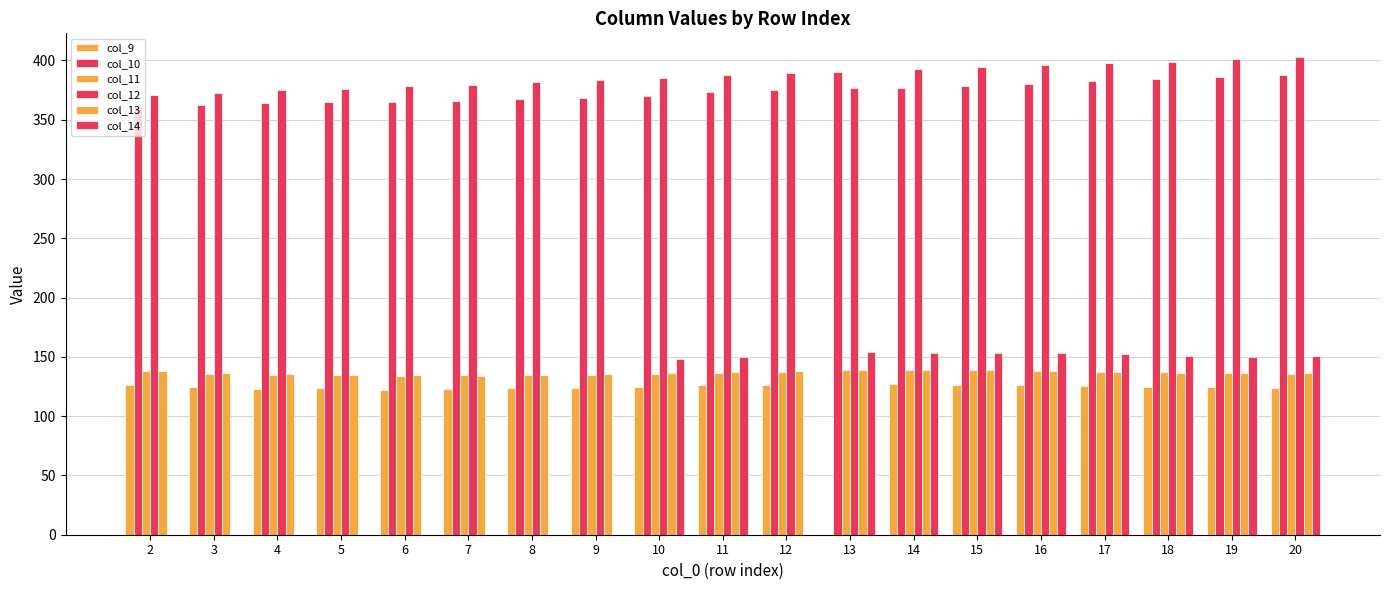

Are the bars horizontal?

No